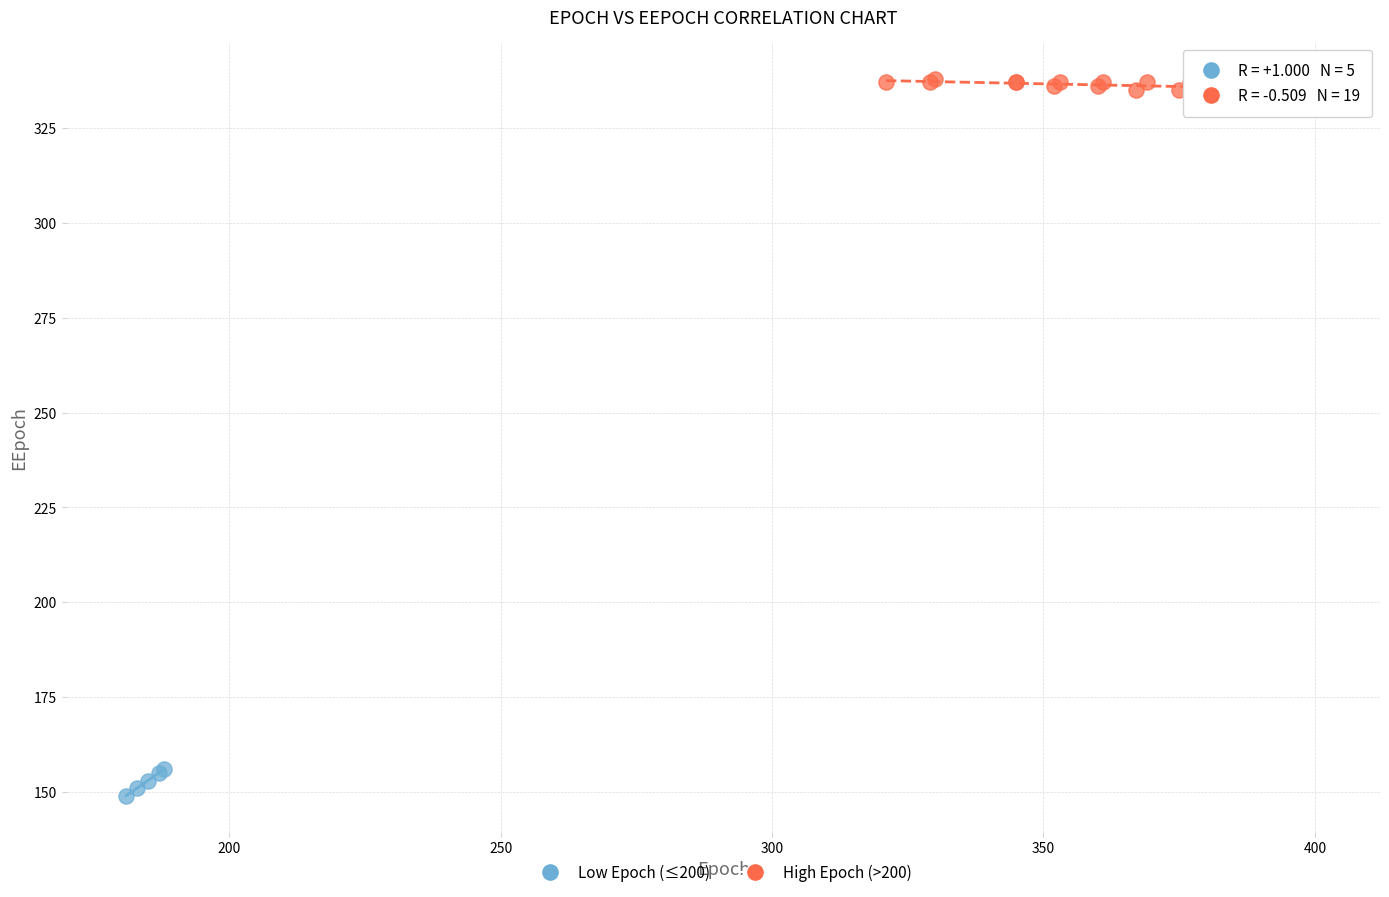

Which series reaches the minimum Y coordinate?

Low Epoch (≤200)